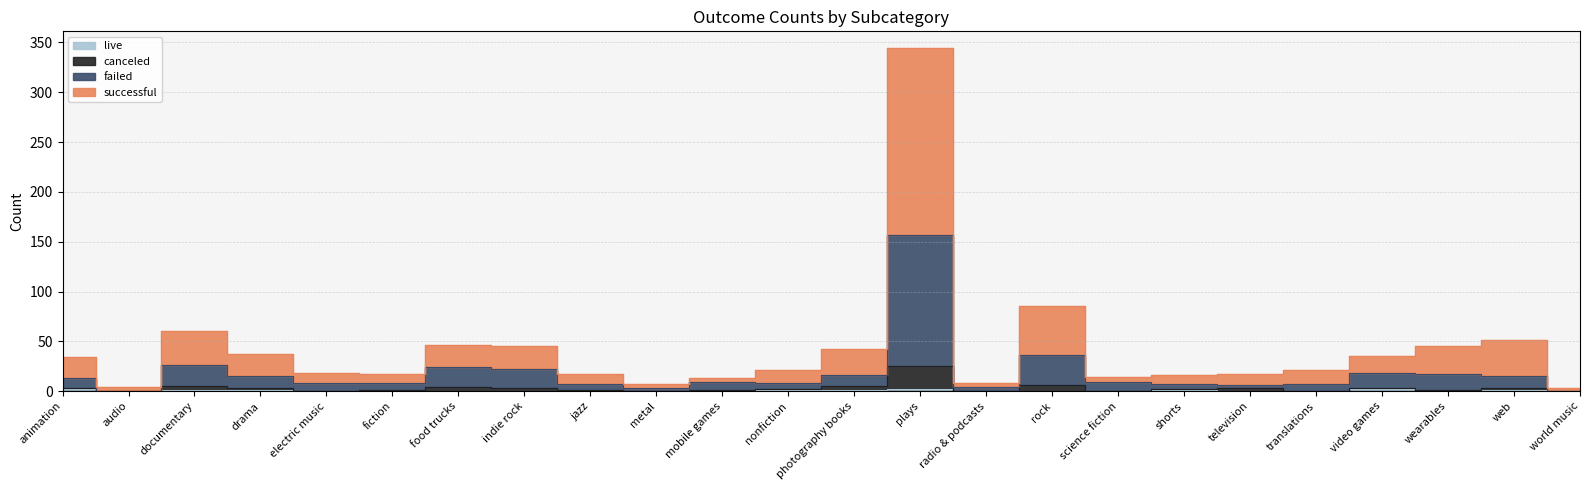

Where does the successful series first go above 21?

animation